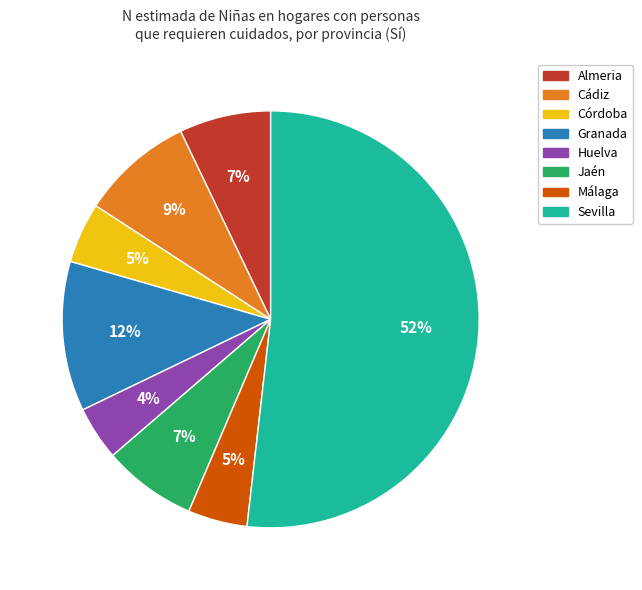

To the nearest percent, what is the difference between the largest and smallest slice percentages?

48%